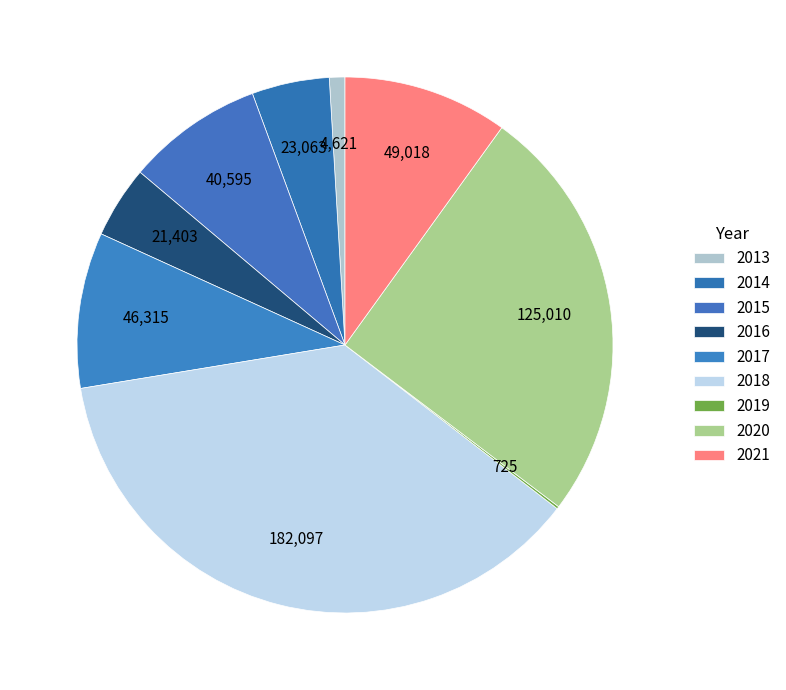

Between 2021 and 2014, which is larger?

2021